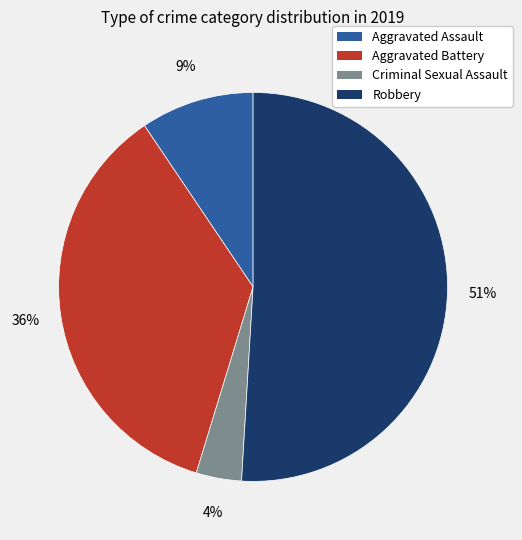

How many slices are in this pie chart?

4